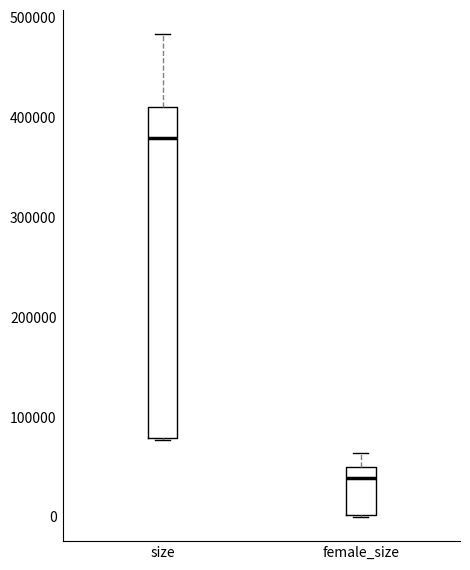

Which box has the lowest median line?

female_size